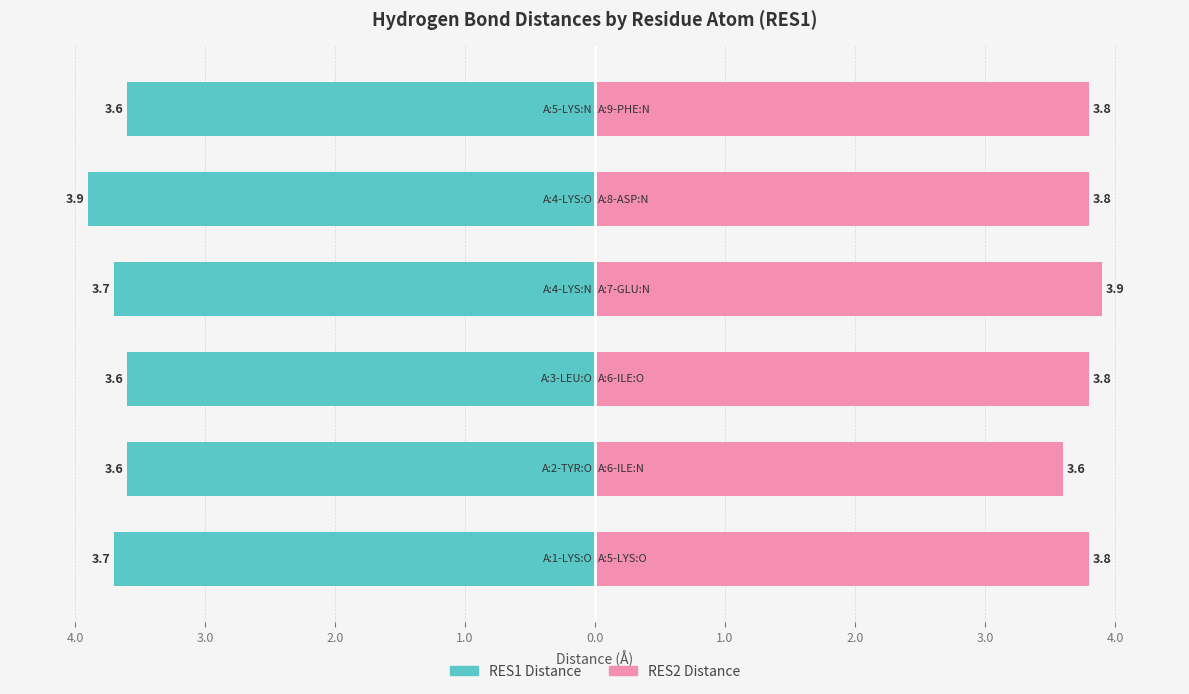

Reading left to right, transcribe all the data shown in this chart.

RES1 Distance: 5.0=-3.7	4.0=-3.6	3.0=-3.6	2.0=-3.7	1.0=-3.9	0.0=-3.6
RES2 Distance: 5.0=3.8	4.0=3.6	3.0=3.8	2.0=3.9	1.0=3.8	0.0=3.8